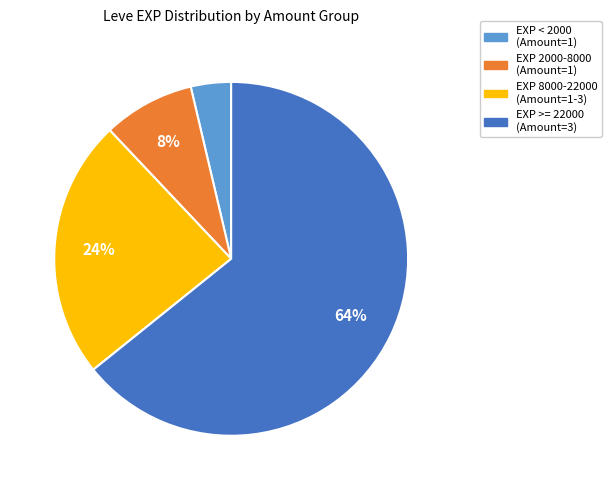

How many segments does this pie chart have?

4